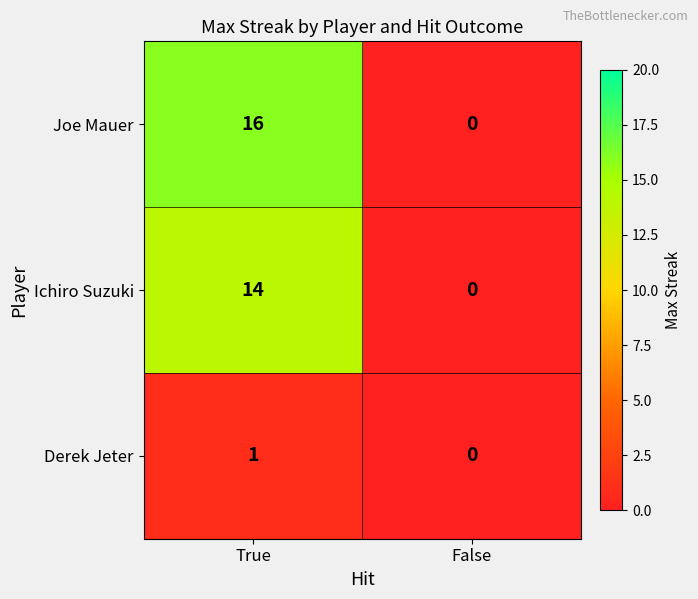

Which series has the largest range (max minus min)?

Joe Mauer